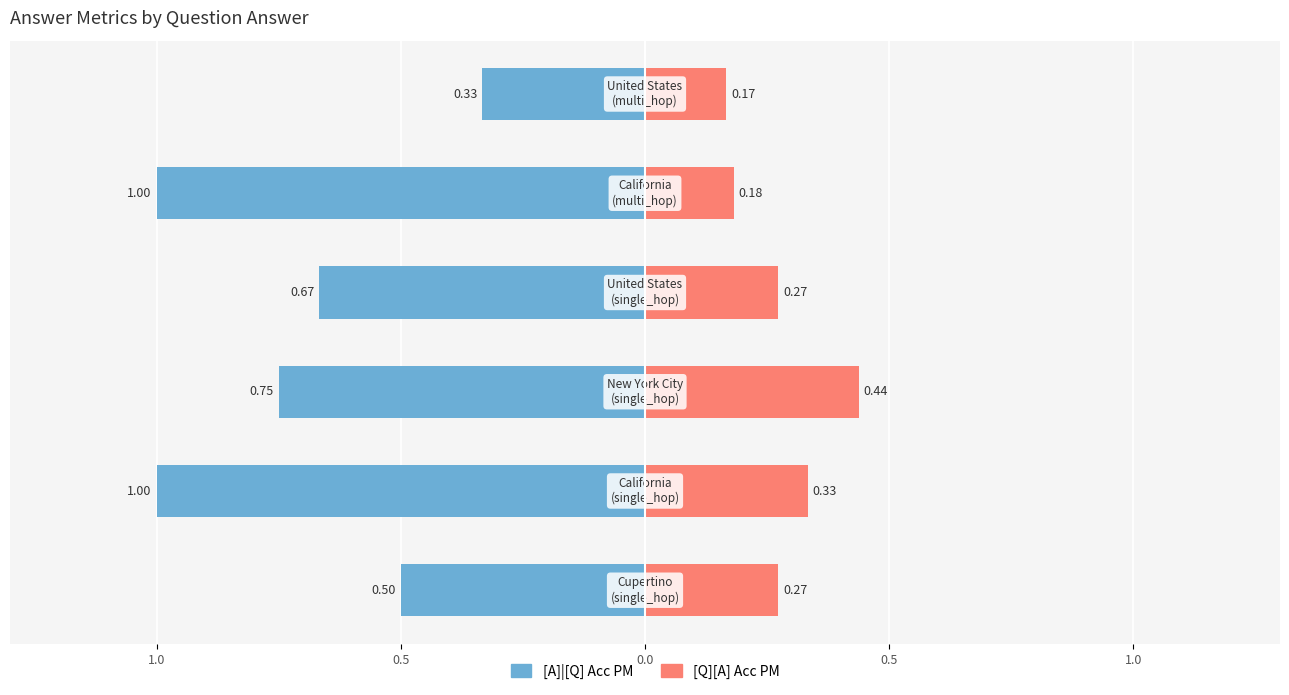

Is it true that [A]|[Q] Acc PM equals -1.0 at 0.5?

True